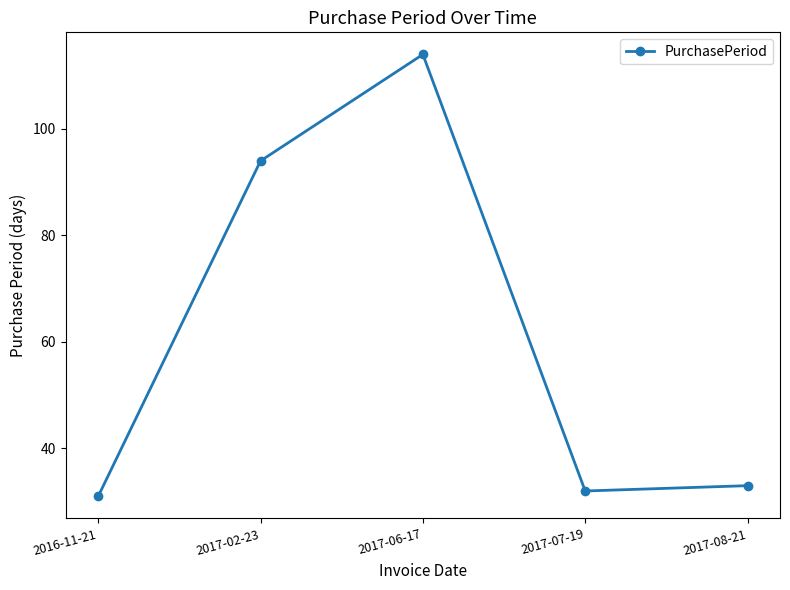

How many categories are shown in the chart?

5